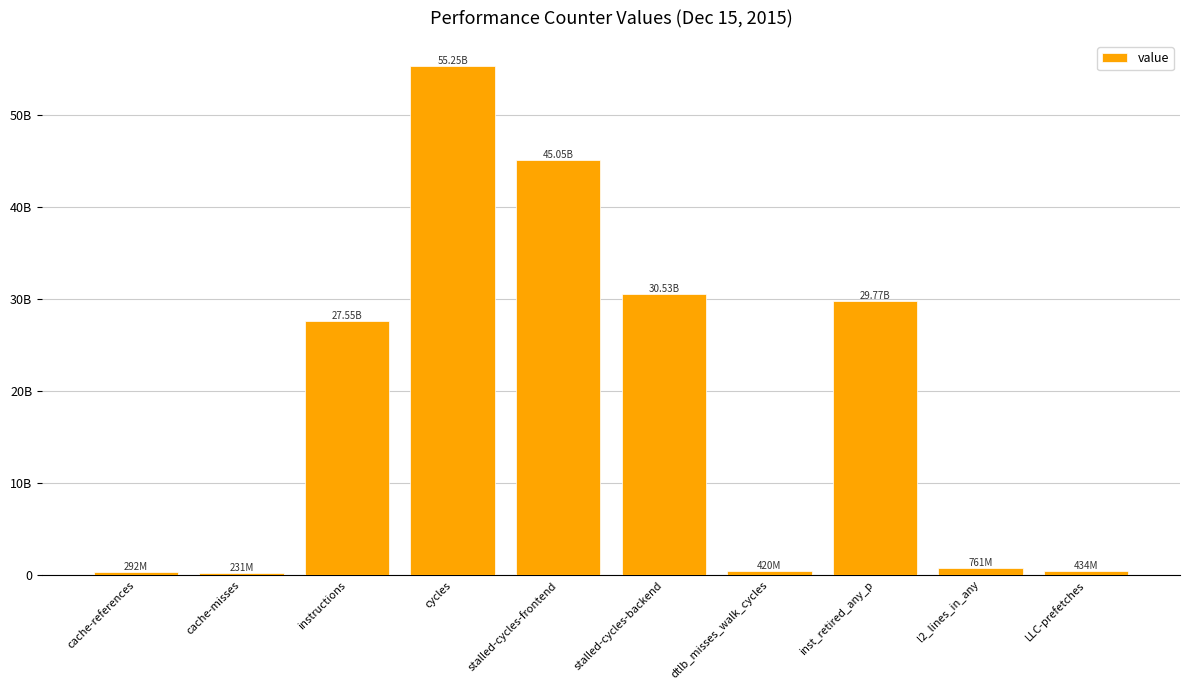

Rank the categories by value from highest to lowest.

cycles, stalled-cycles-frontend, stalled-cycles-backend, inst_retired_any_p, instructions, l2_lines_in_any, LLC-prefetches, dtlb_misses_walk_cycles, cache-references, cache-misses